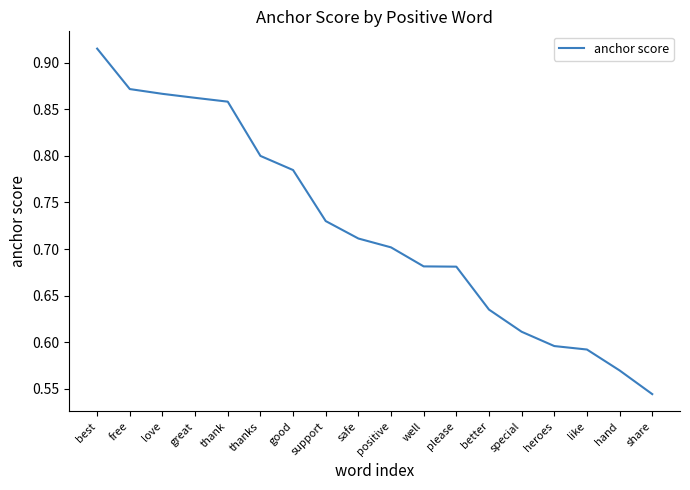

The chart shows a value of 0.8 at thanks. True or false?

True